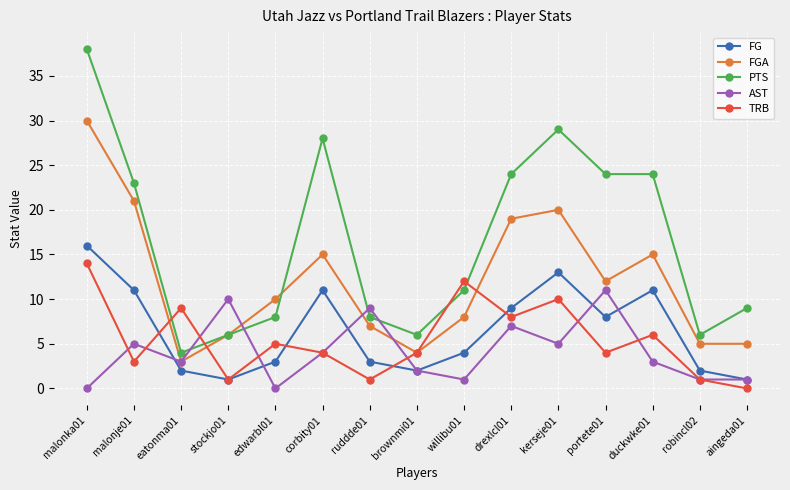

Rank the series by their maximum value, from highest to lowest.

PTS, FGA, FG, TRB, AST